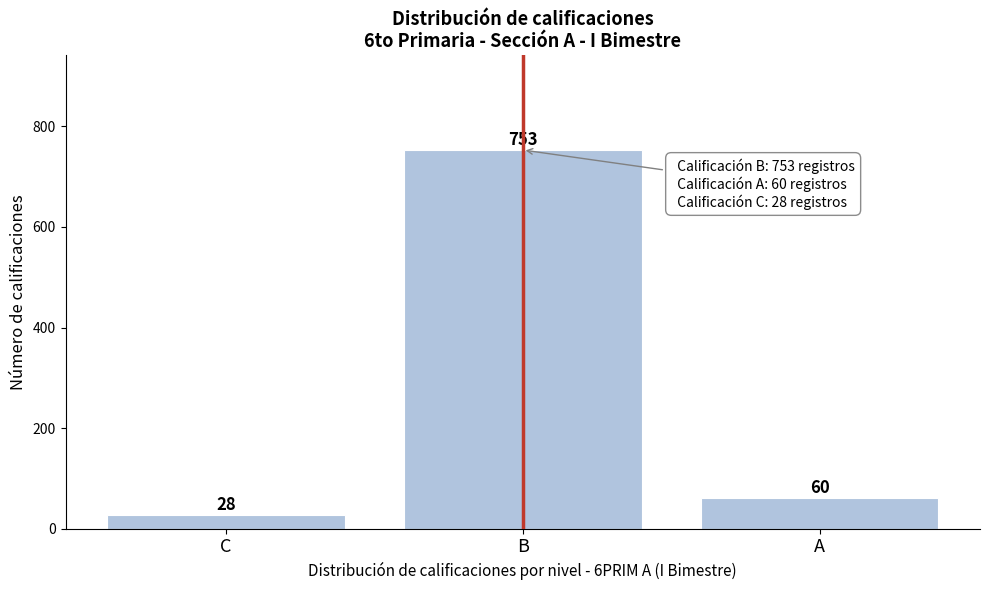

Reading left to right, list all the values displayed in this chart.

28	753	60